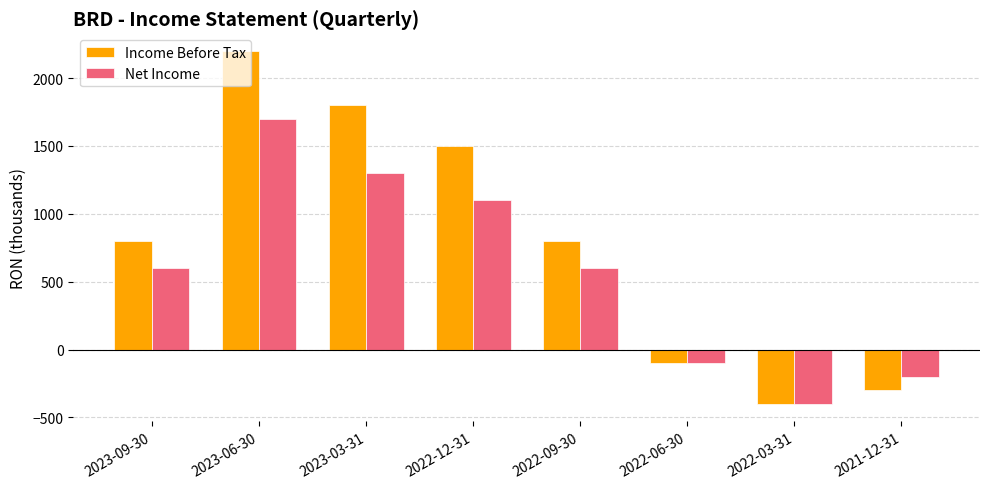

Reading left to right, what are all the values shown in this chart?

Income Before Tax: 800	2200	1800	1500	800	-100	-400	-300
Net Income: 600	1700	1300	1100	600	-100	-400	-200